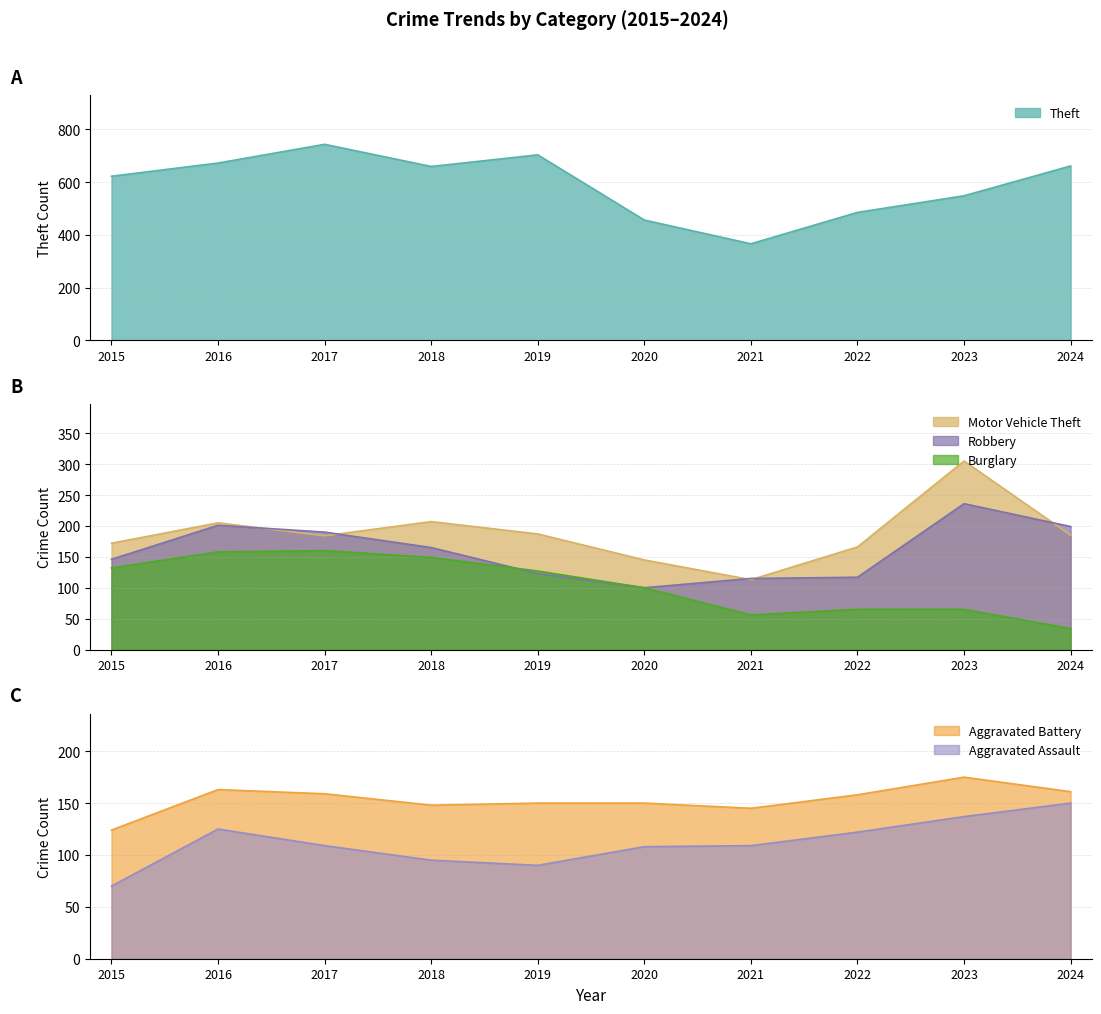

At which label does Motor Vehicle Theft first exceed 185?

2016